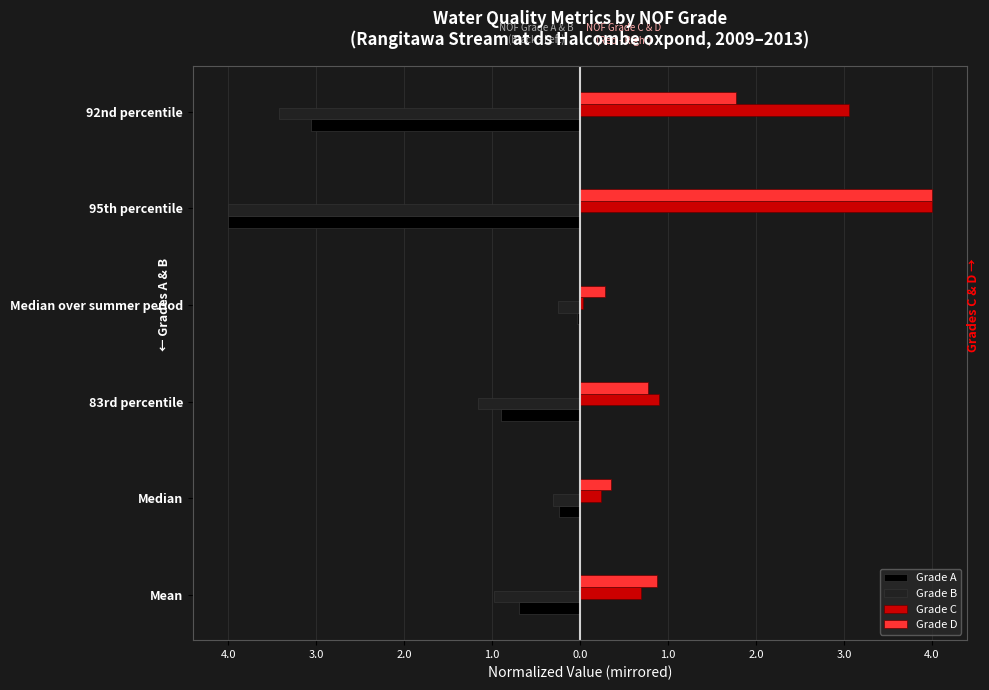

Reading right to left, extract all data points from this chart.

Grade A: 0.0=-3.1	1.0=-4.0	2.0=-0.0	3.0=-0.9	4.0=-0.2	5.0=-0.7
Grade B: 0.0=-3.4	1.0=-4.0	2.0=-0.2	3.0=-1.2	4.0=-0.3	5.0=-1.0
Grade C: 0.0=3.1	1.0=4.0	2.0=0.0	3.0=0.9	4.0=0.2	5.0=0.7
Grade D: 0.0=1.8	1.0=4.0	2.0=0.3	3.0=0.8	4.0=0.4	5.0=0.9